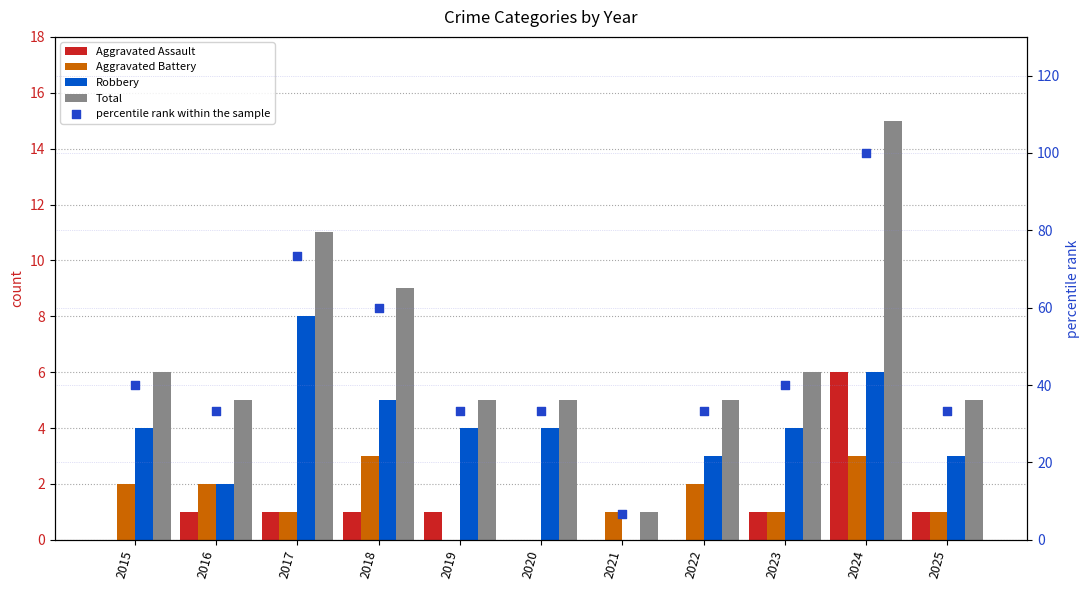

Which series reaches the minimum Y coordinate?

Aggravated Assault